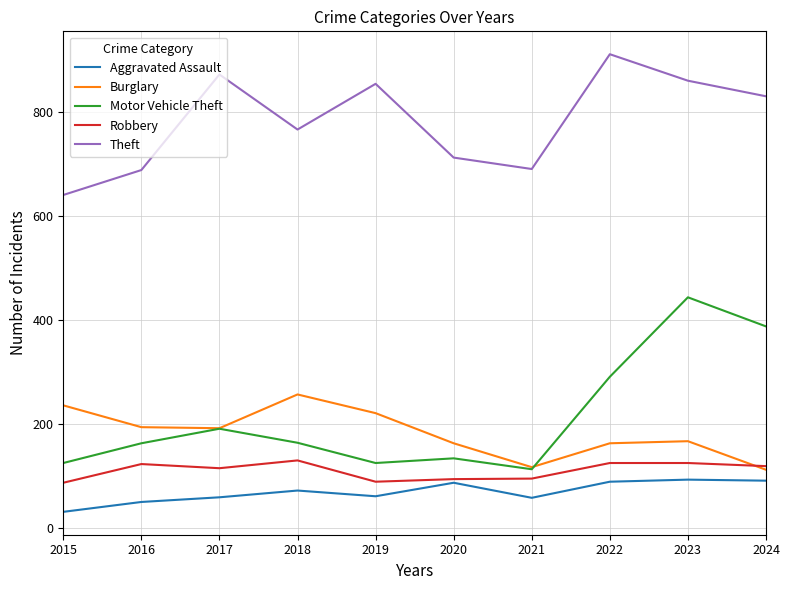

Between 2016 and 2019, which series saw the biggest shift?

Theft